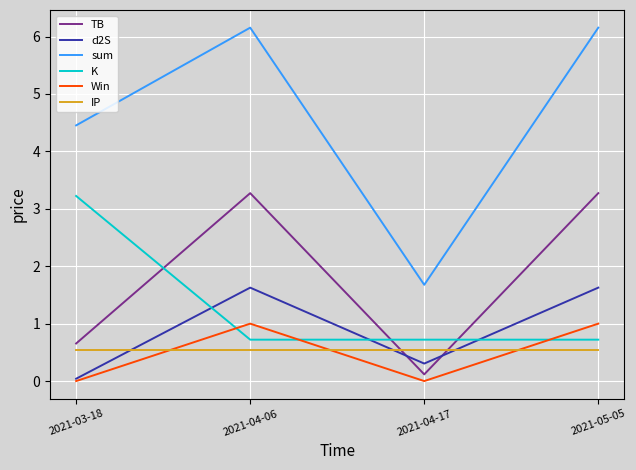

How many values in the d2S series exceed 1?

2